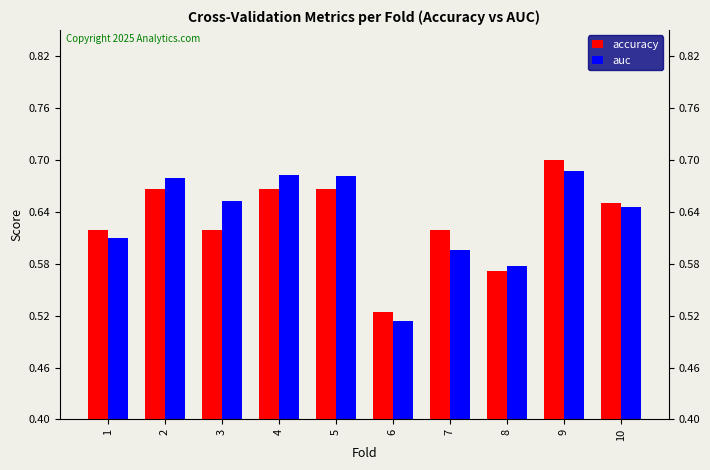

Between 2 and 9, which series saw the biggest shift?

accuracy